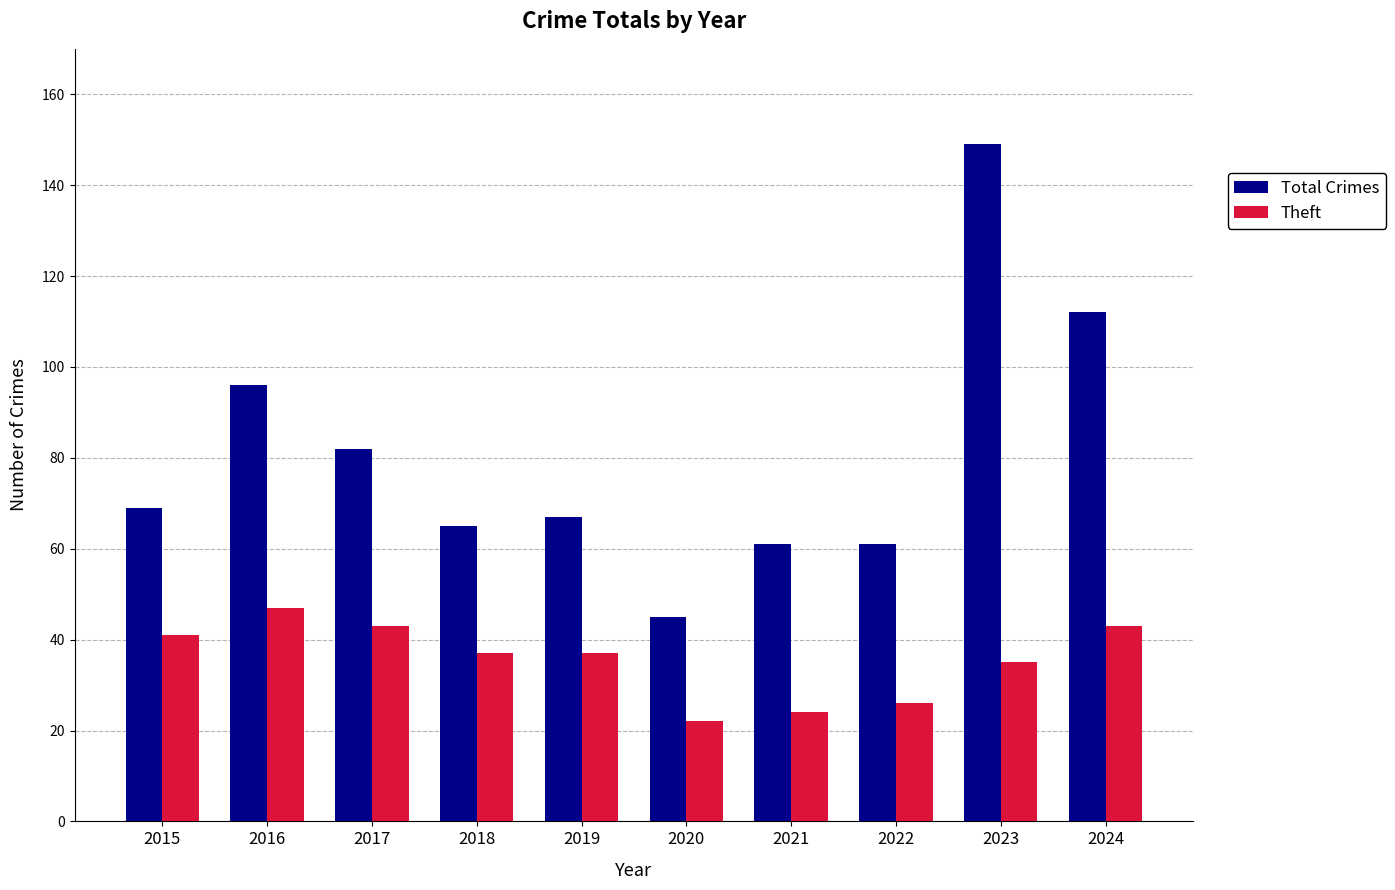

What are all the series names shown in the legend?

Total Crimes, Theft